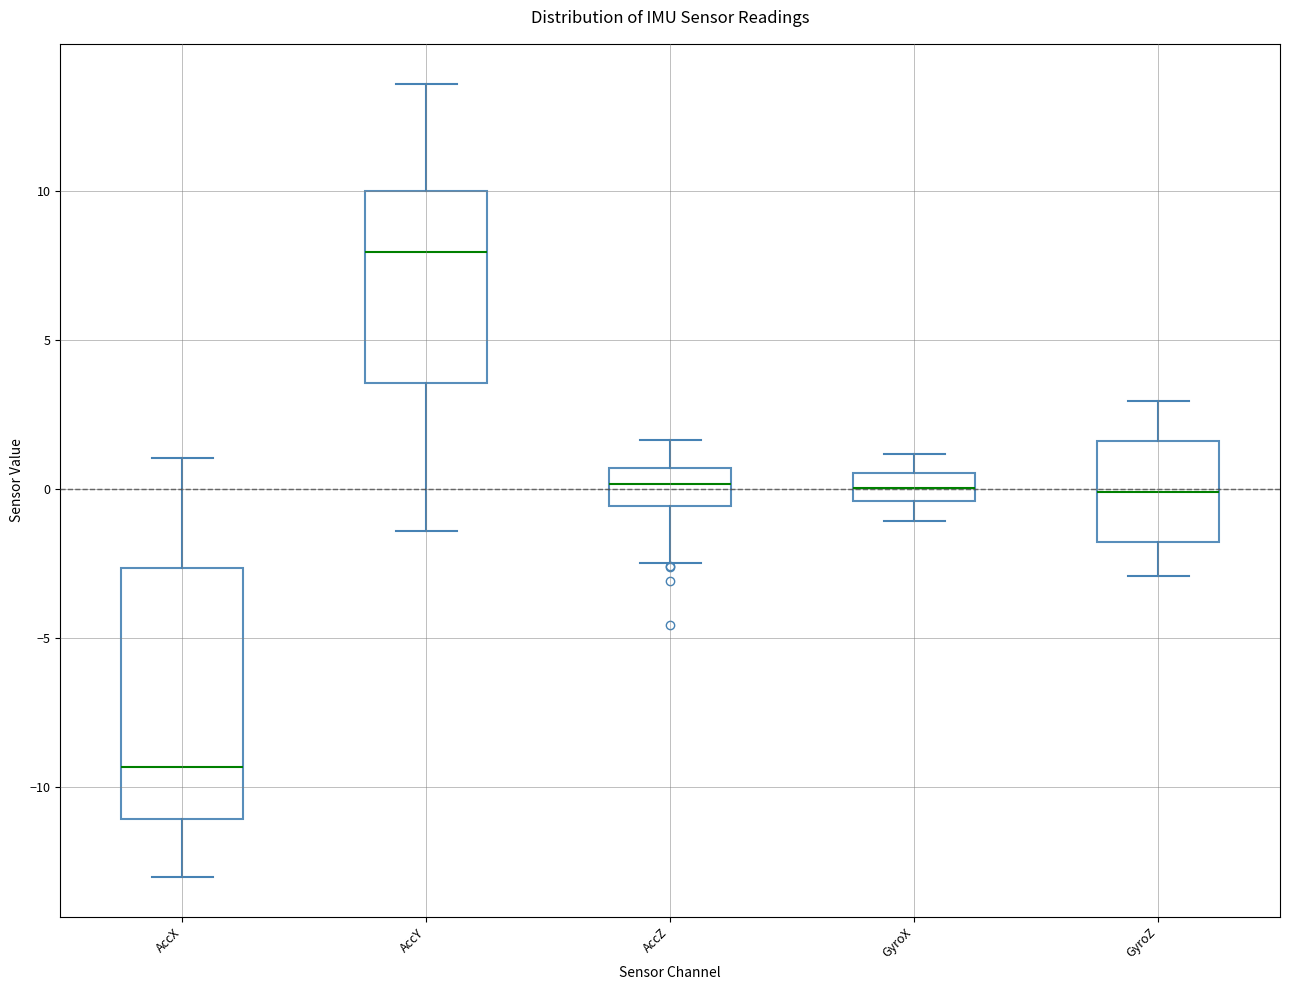

Comparing the boxes themselves (not the whiskers), which one is the tallest?

AccX